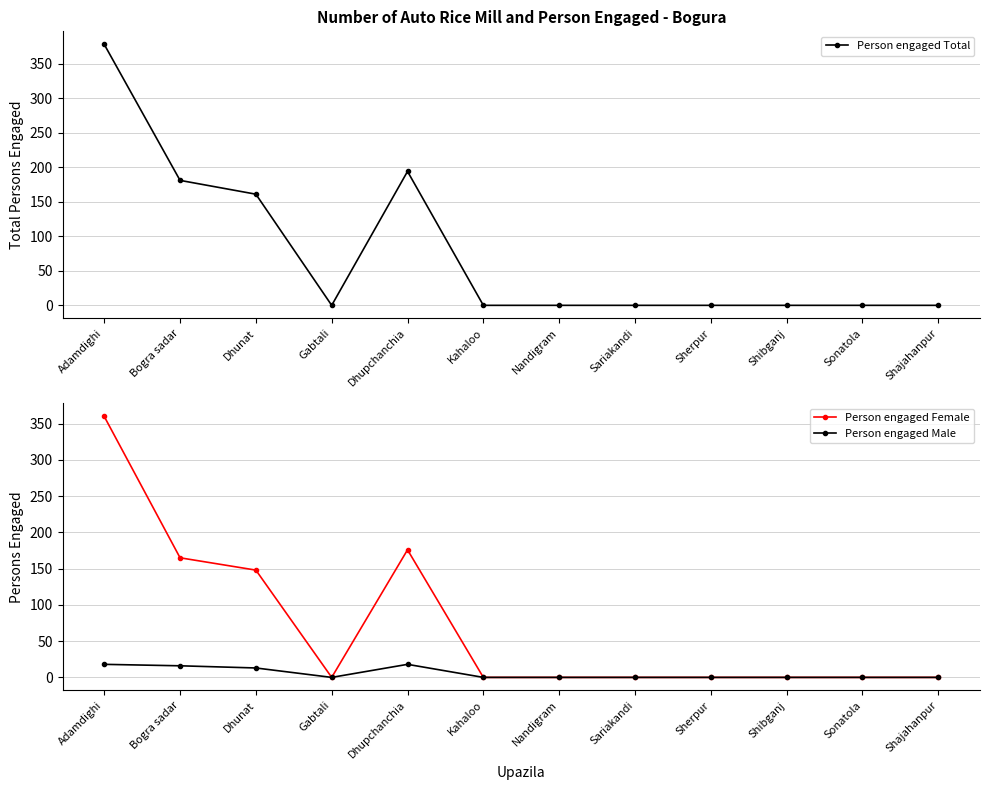

True or false: Person engaged Female and Person engaged Total cross at least once.

False